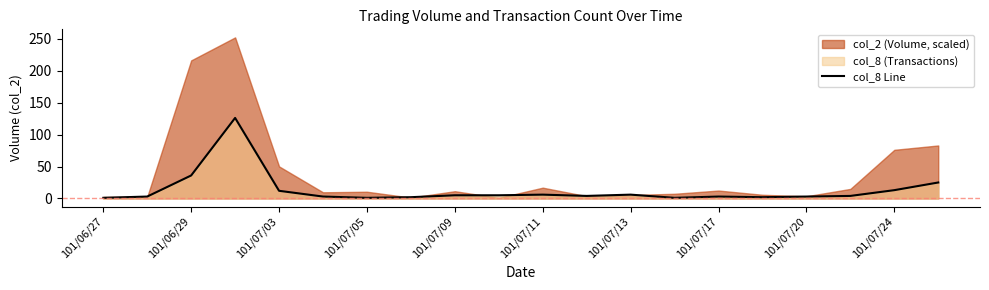

The col_8 Line series shows 13 at 101/07/24. True or false?

True